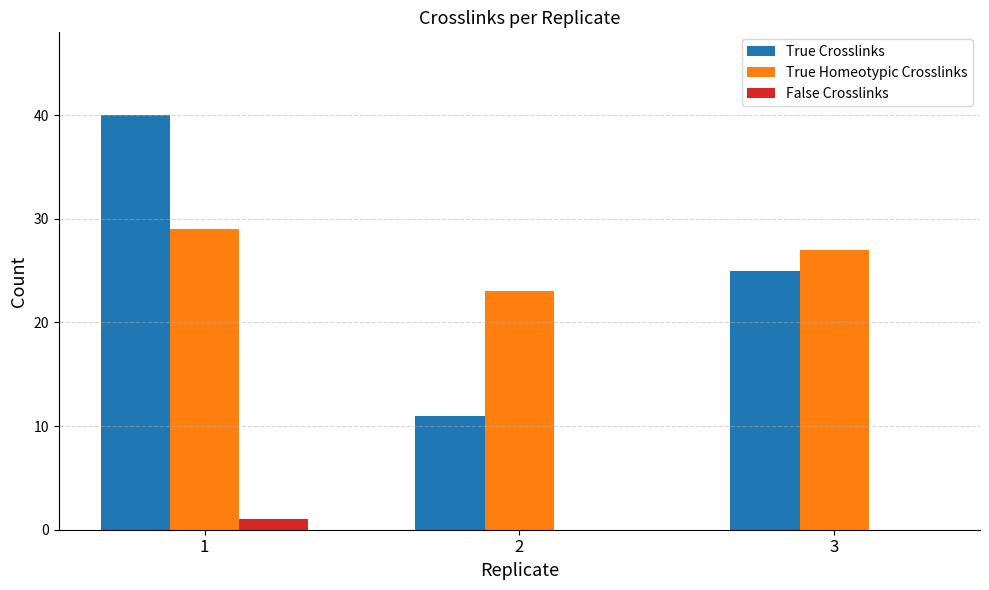

What value does the True Crosslinks series have at 2, to the nearest 5?

10